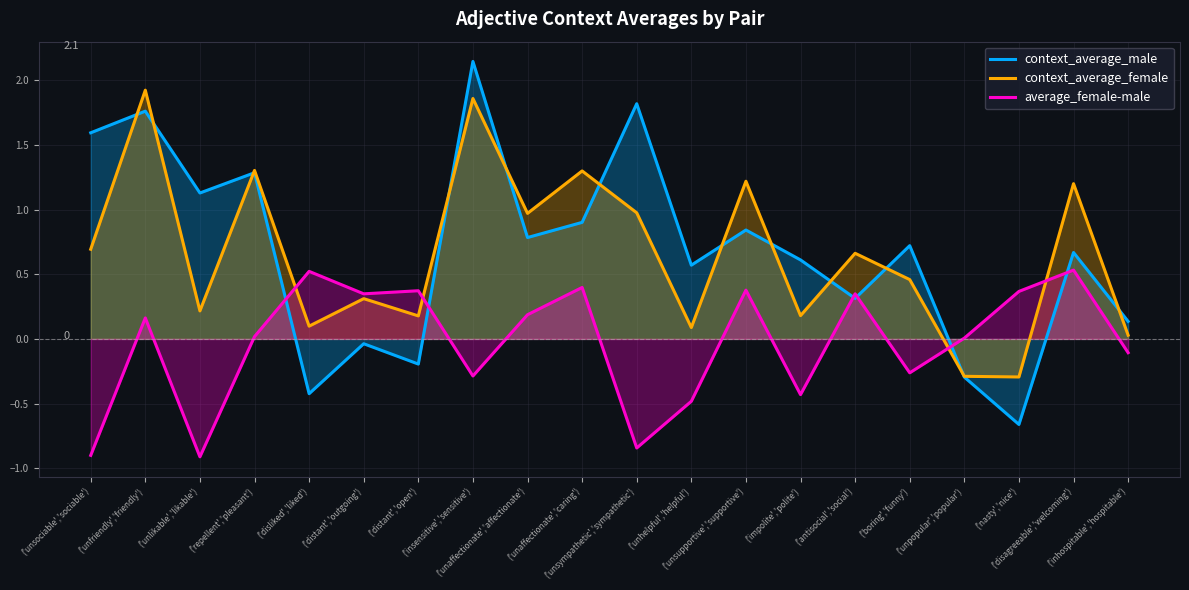

In average_female-male, how many points are lower than both neighbors (excluding endpoints)?

6